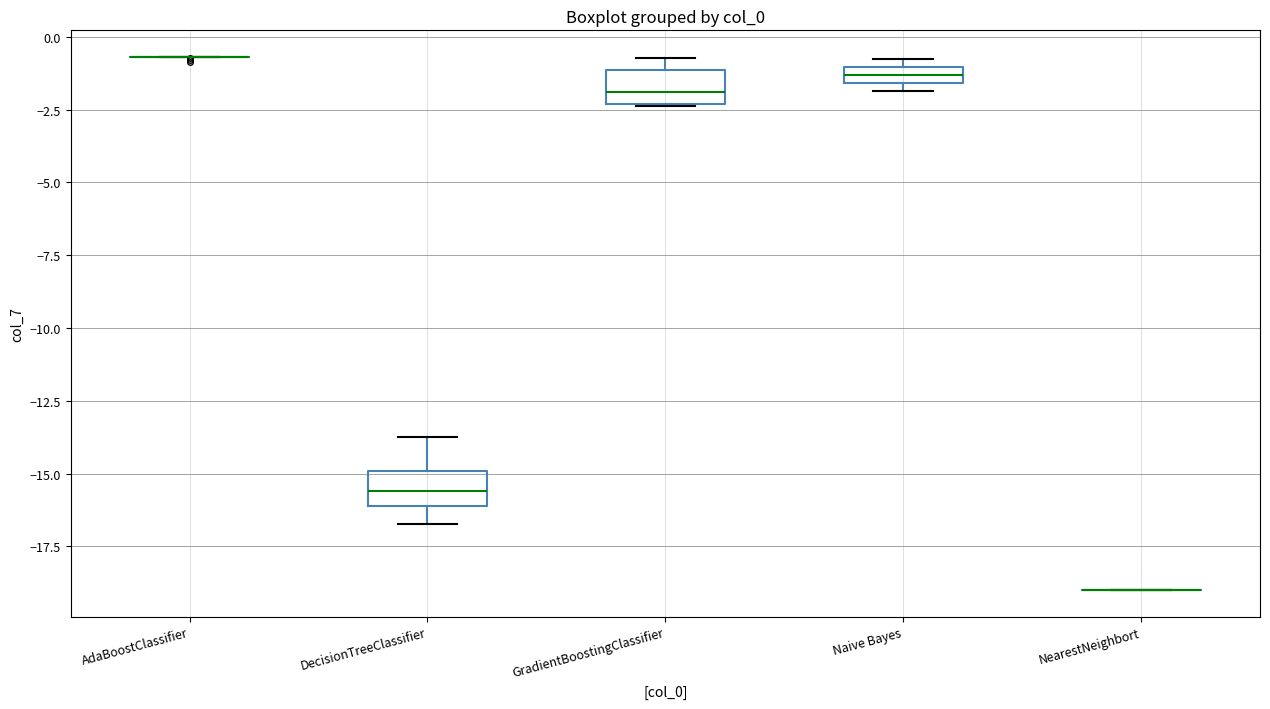

Where is the lower edge of the box for DecisionTreeClassifier on the y-axis? The values are not printed on the chart, so give them approximately, as read against the axis.

-16.0